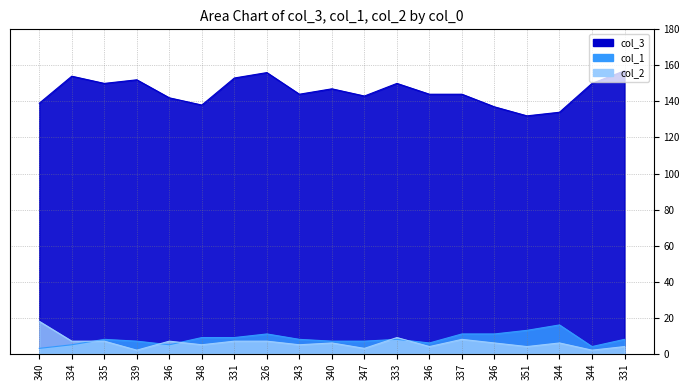

What is the difference between the maximum and minimum values in the col_2 series?

16